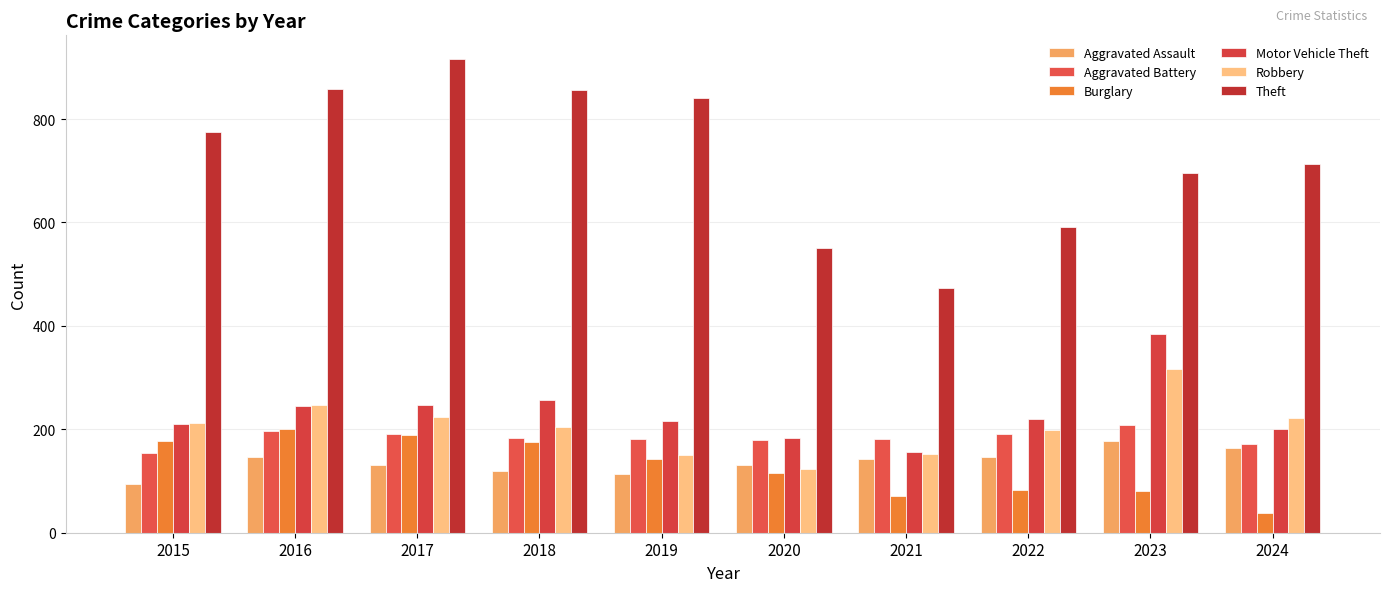

Between 2016 and 2023, which series saw the biggest shift?

Theft